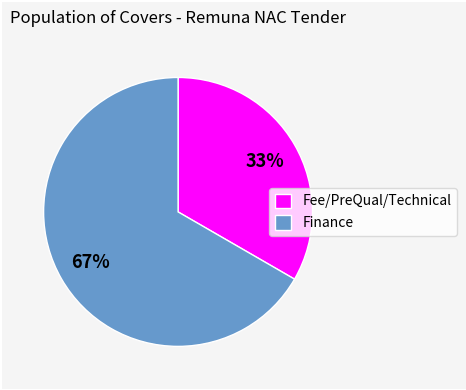

Is the sum of Finance and Fee/PreQual/Technical greater than half?

Yes